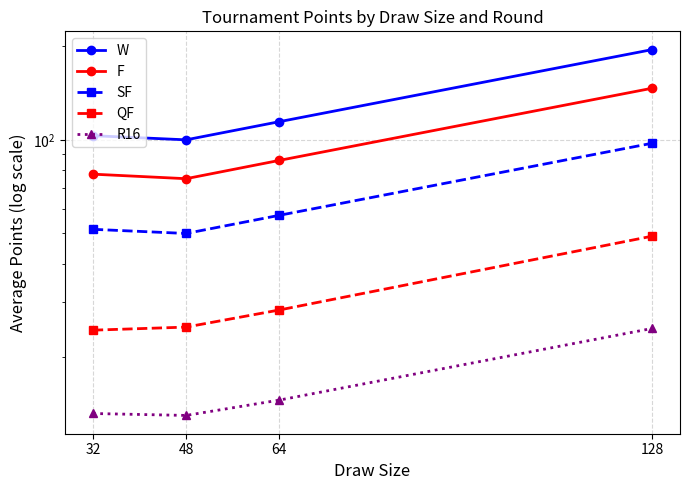

Reading left to right, transcribe all the data shown in this chart.

W: 32=103.1	48=100.0	64=114.4	128=195.0
F: 32=77.6	48=75.0	64=85.9	128=146.5
SF: 32=51.6	48=50.0	64=57.2	128=97.5
QF: 32=24.4	48=25.0	64=28.4	128=49.0
R16: 32=13.2	48=13.0	64=14.6	128=24.8